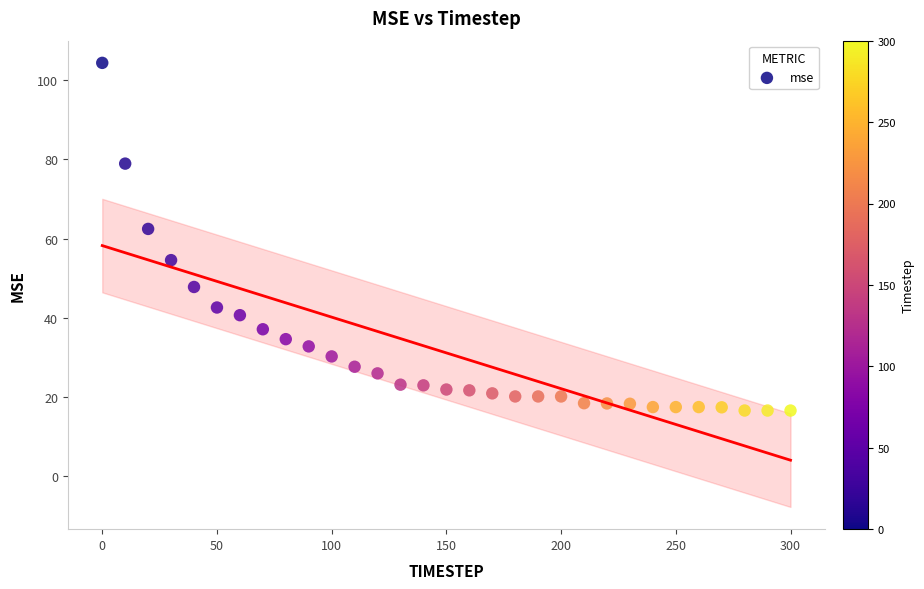

What is the range of X values (max minus min)?

300.0